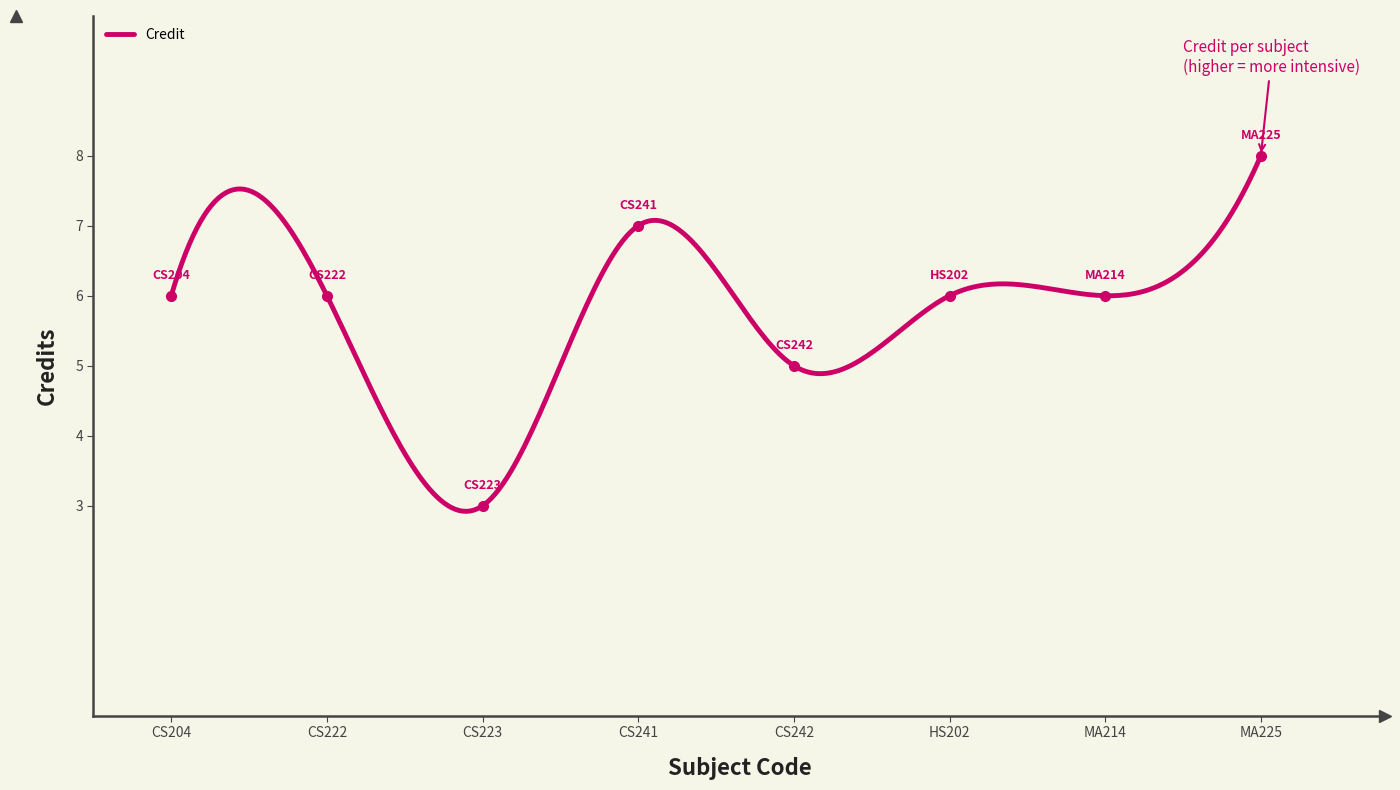

How many points are higher than both their immediate neighbors (excluding endpoints)?

1